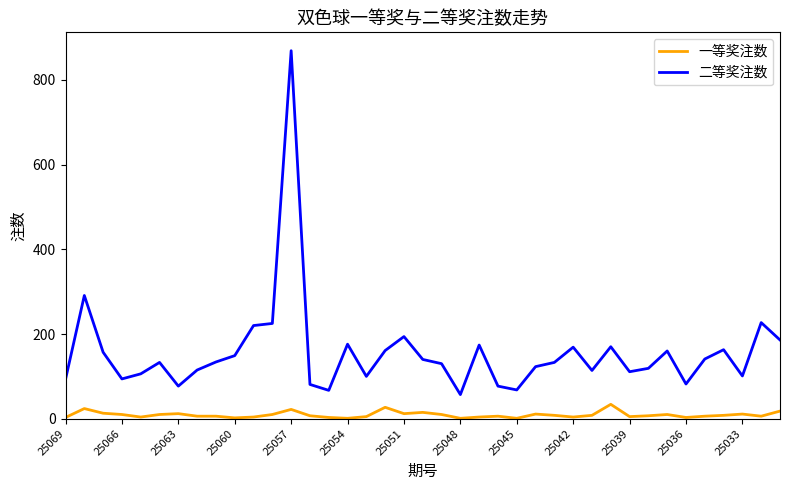

True or false: 二等奖注数 and 一等奖注数 cross at least once.

False